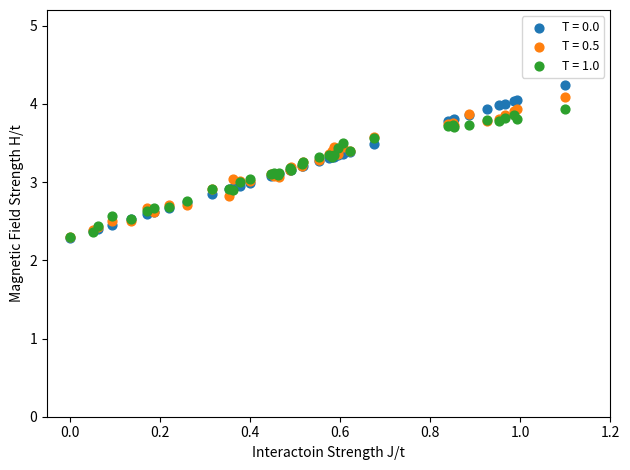

Which series has the widest spread of Y values?

T = 0.0